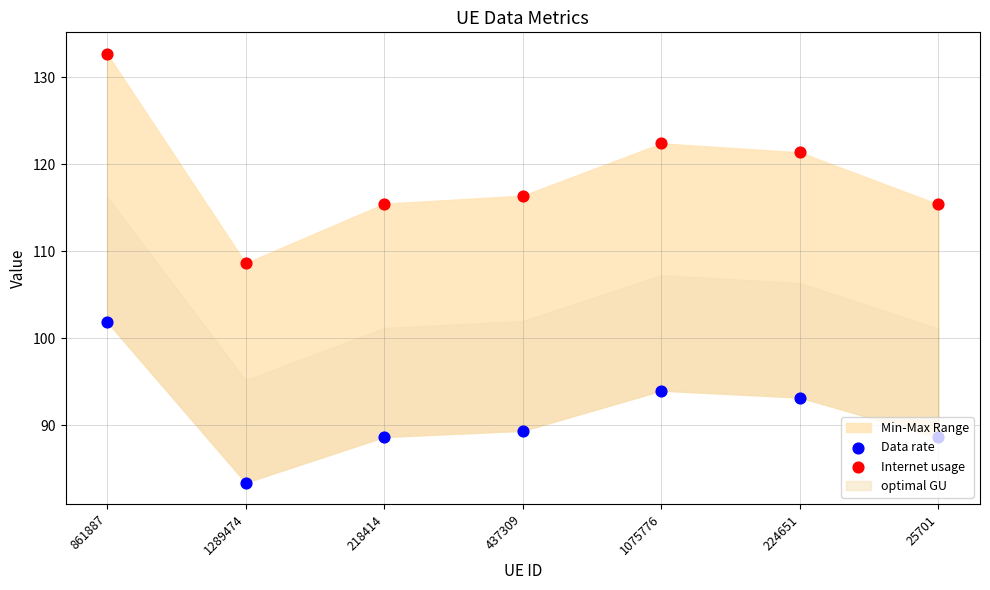

What is the total value across all series at 218414?

204.1